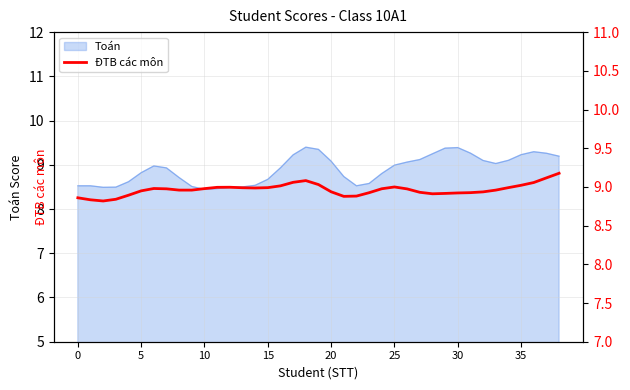

What is the minimum value shown in the chart?

8.8